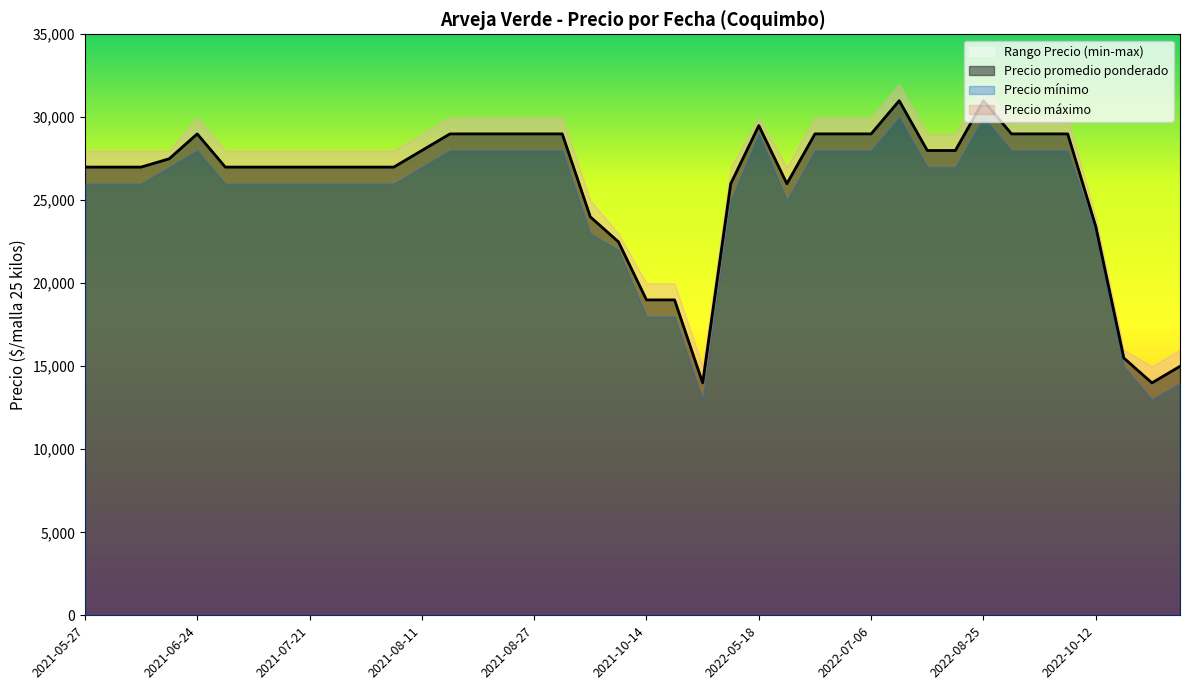

True or false: Precio promedio ponderado has more than 1 points higher than both neighbors.

True